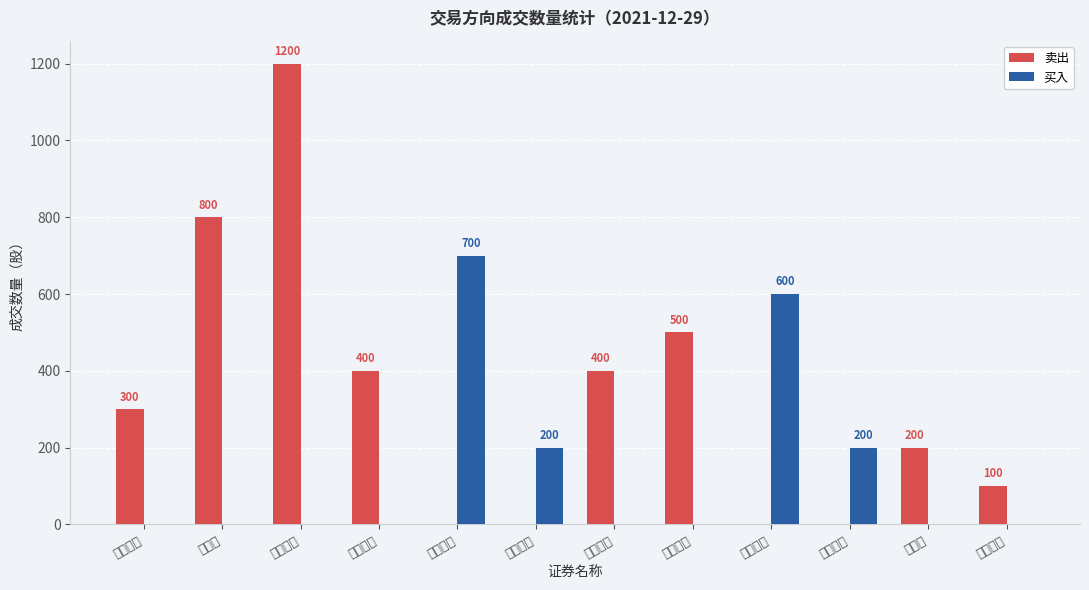

How many bars are there in each group?

2